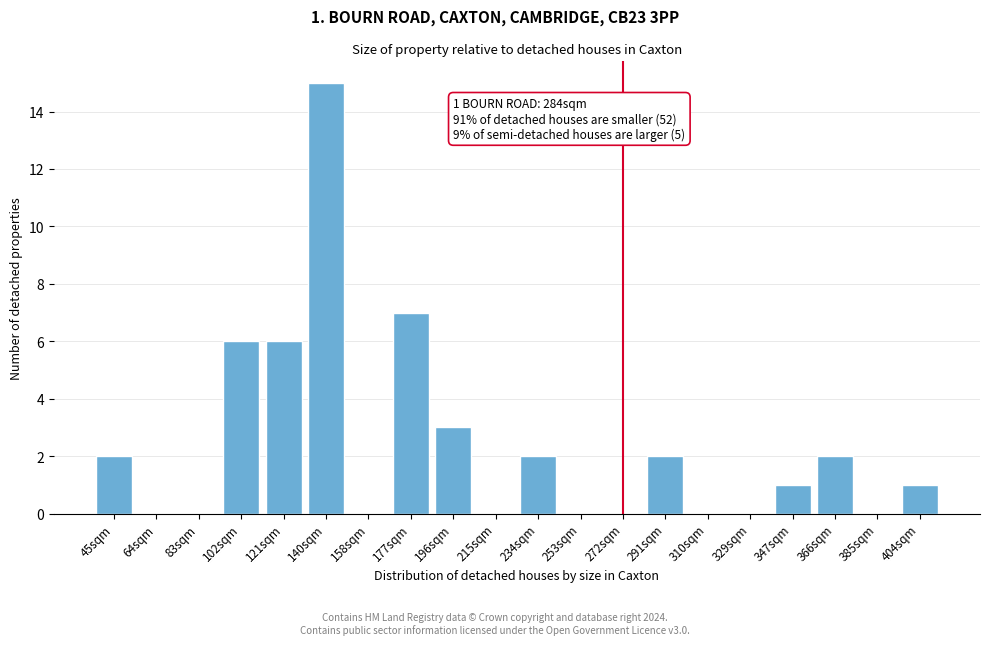

Reading left to right, transcribe all the data shown in this chart.

45sqm=2	64sqm=0	83sqm=0	102sqm=6	121sqm=6	140sqm=15	158sqm=0	177sqm=7	196sqm=3	215sqm=0	234sqm=2	253sqm=0	272sqm=0	291sqm=2	310sqm=0	329sqm=0	347sqm=1	366sqm=2	385sqm=0	404sqm=1